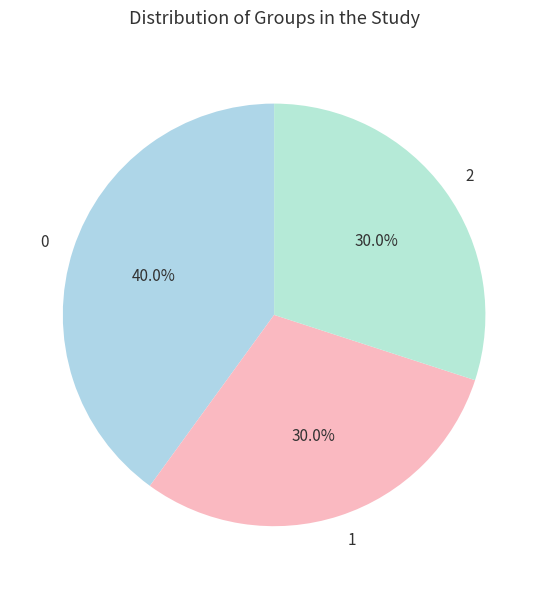

Count the number of slices in the pie.

3